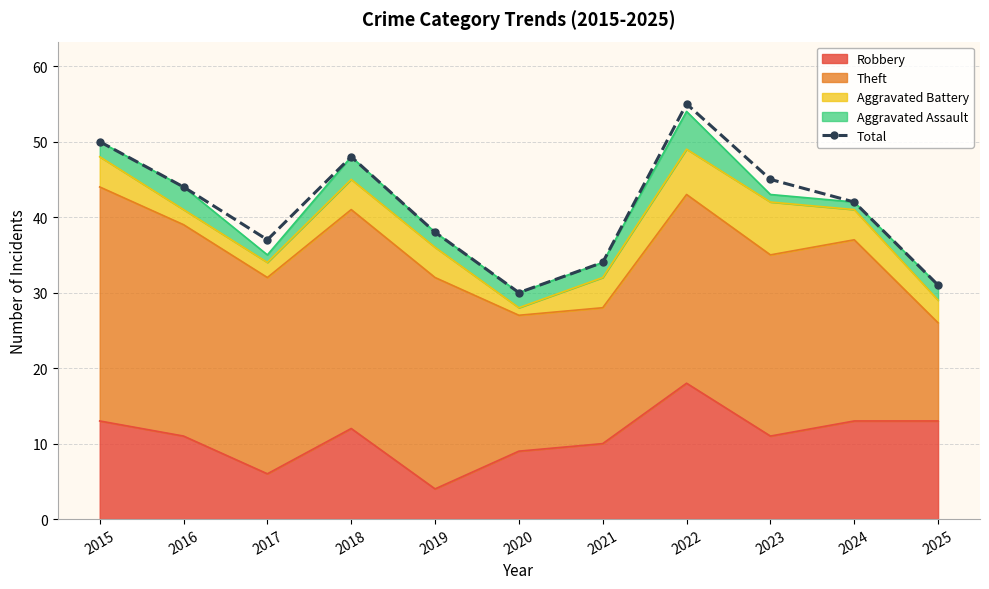

What is the value of the 6th point from the left?

30